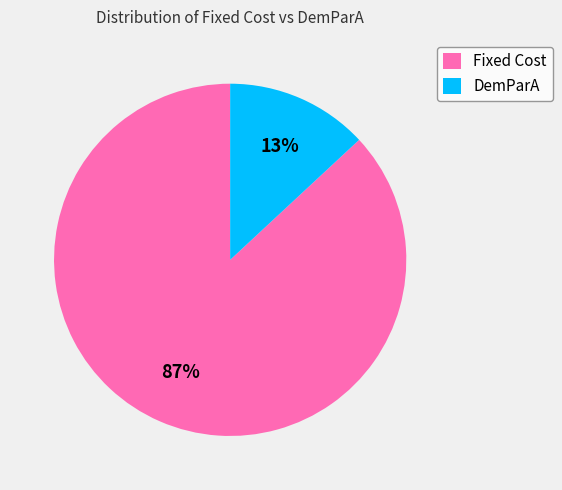

Is it true that DemParA is 13% of the pie?

True